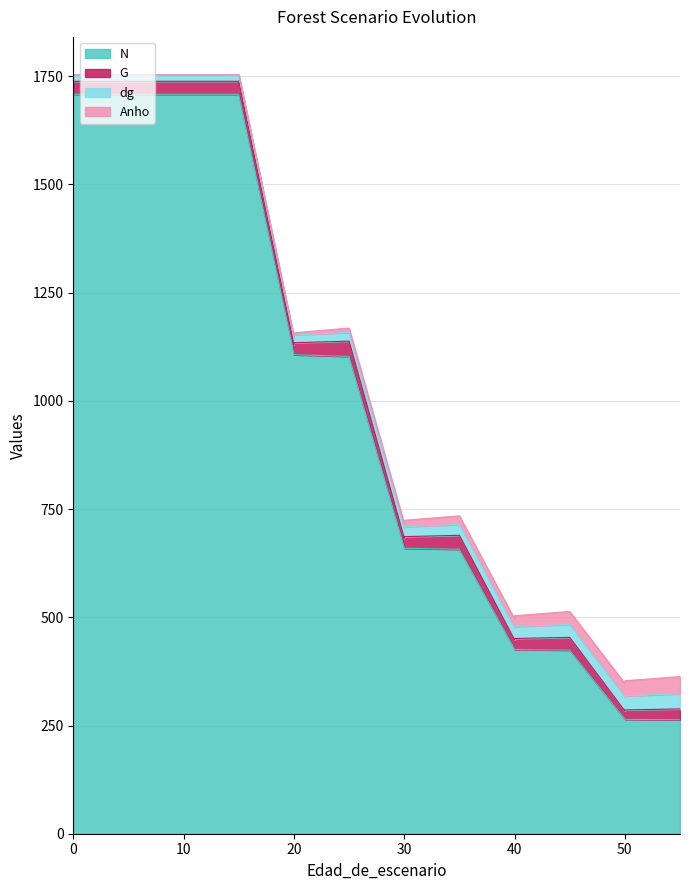

Reading right to left, what are all the values shown in this chart?

N: 55=263.3	50=264.2	50=265.1	45=424.2	40=425.6	40=427.1	35=657.1	30=659.4	30=661.6	25=1102.7	20=1106.5	20=1110.4	15=1708.3	10=1708.3	5=1708.3	0=1708.3
G: 55=25.0	50=21.8	50=18.4	45=29.5	40=25.4	40=21.0	35=32.3	30=26.9	30=21.1	25=35.2	20=27.8	20=19.5	15=30.0	10=30.0	5=30.0	0=30.0
dg: 55=34.8	50=32.4	50=33.5	45=29.8	40=27.5	40=28.1	35=25.0	30=22.8	30=23.4	25=20.2	20=17.9	20=17.4	15=14.9	10=14.9	5=14.9	0=14.9
Anho: 55=40.0	50=35.0	50=30.0	45=30.0	40=25.0	40=20.0	35=20.0	30=15.0	30=10.0	25=10.0	20=5.0	20=0.0	15=0.0	10=0.0	5=0.0	0=0.0